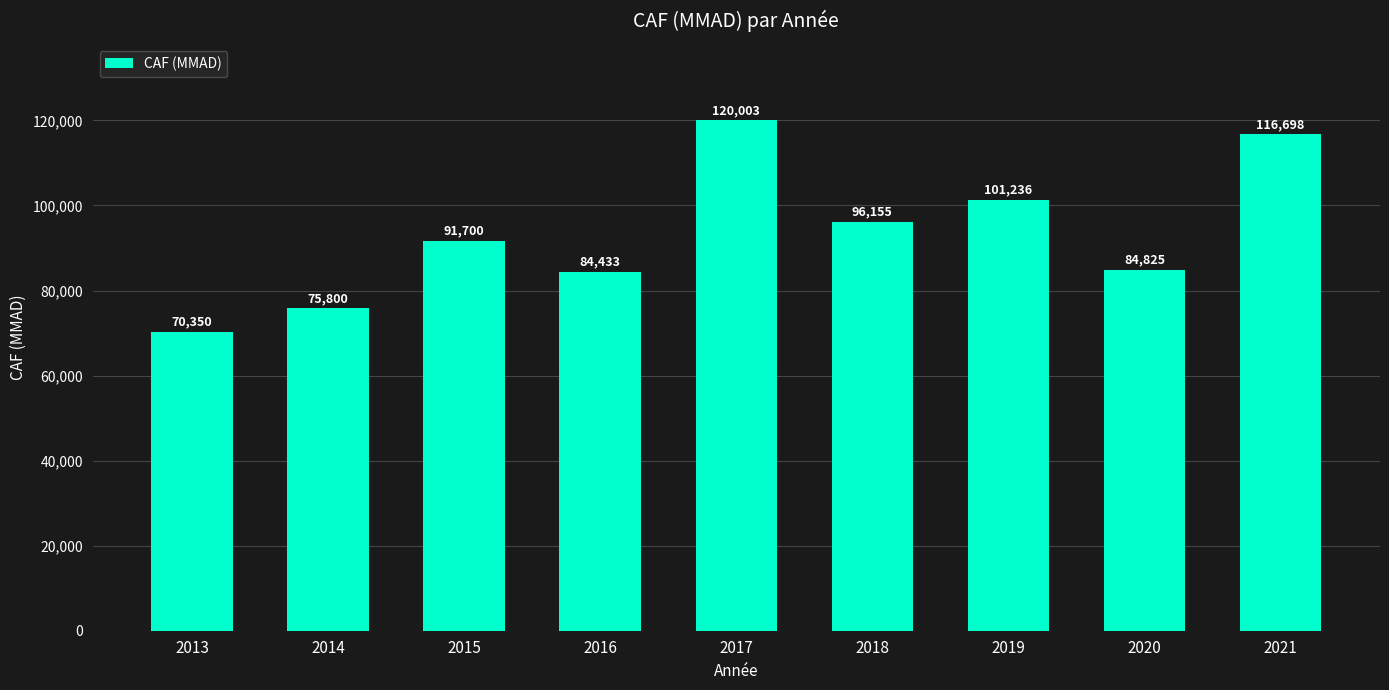

The value at 2020 is 84825. True or false?

True